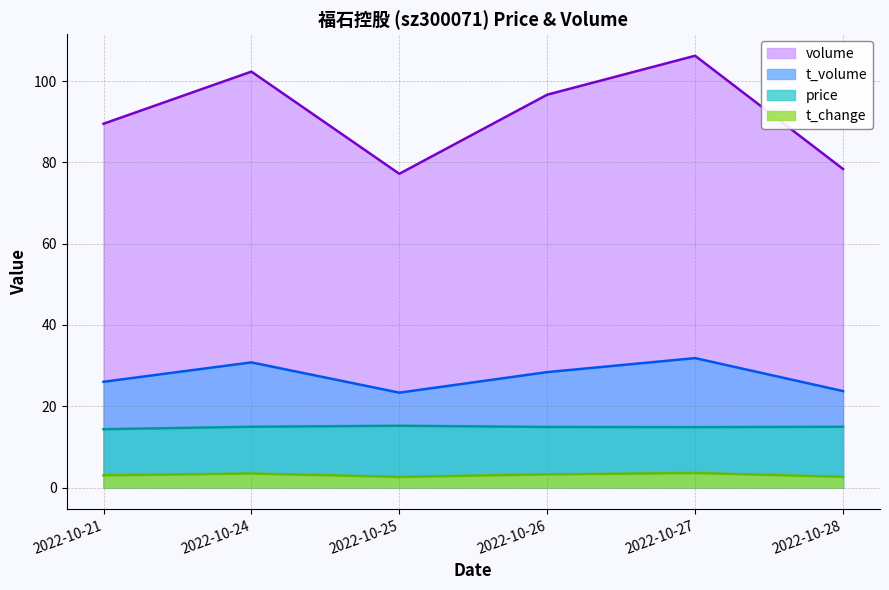

How many lines are shown in the chart?

4